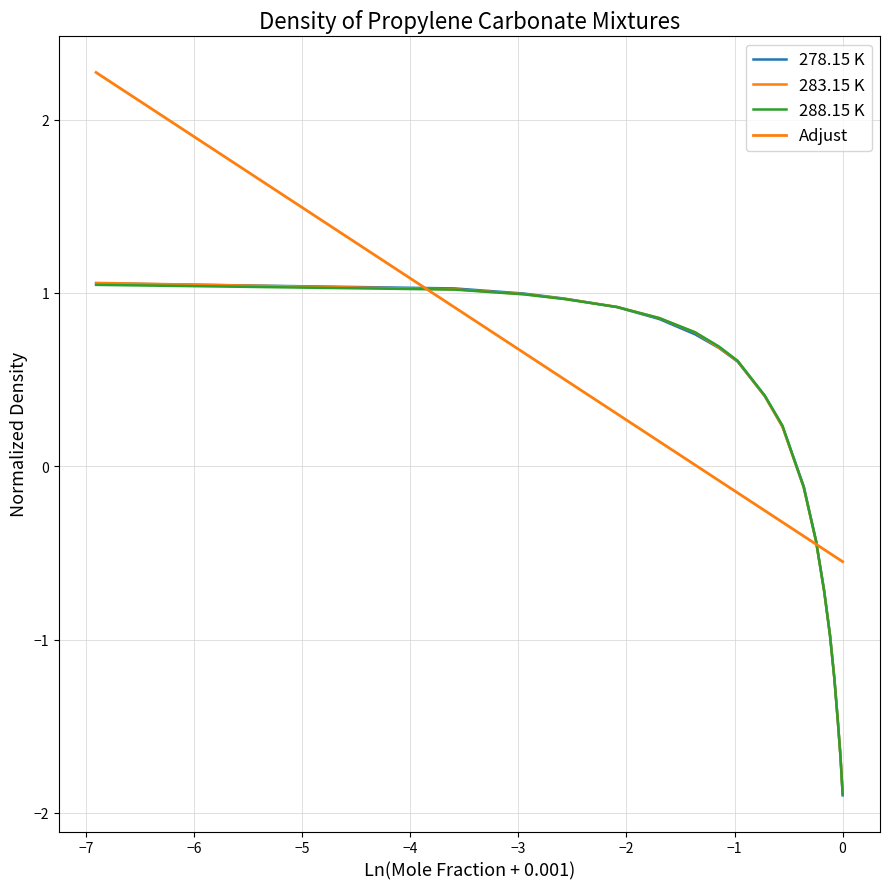

True or false: Adjust and 278.15 K intersect in this chart.

True